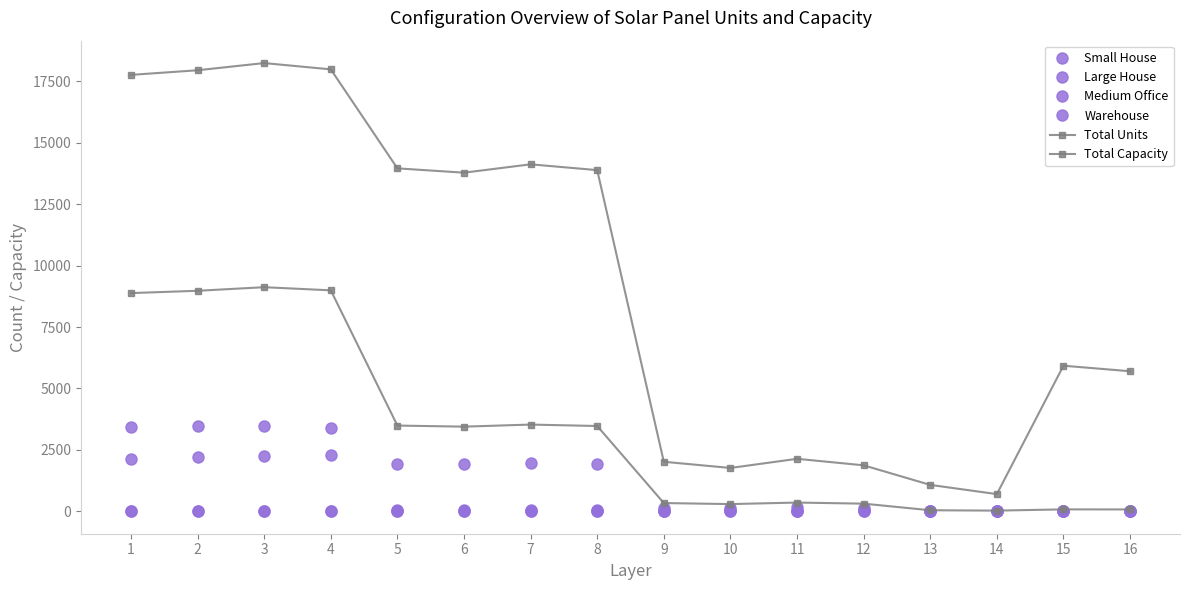

How many distinct data groups are displayed?

6